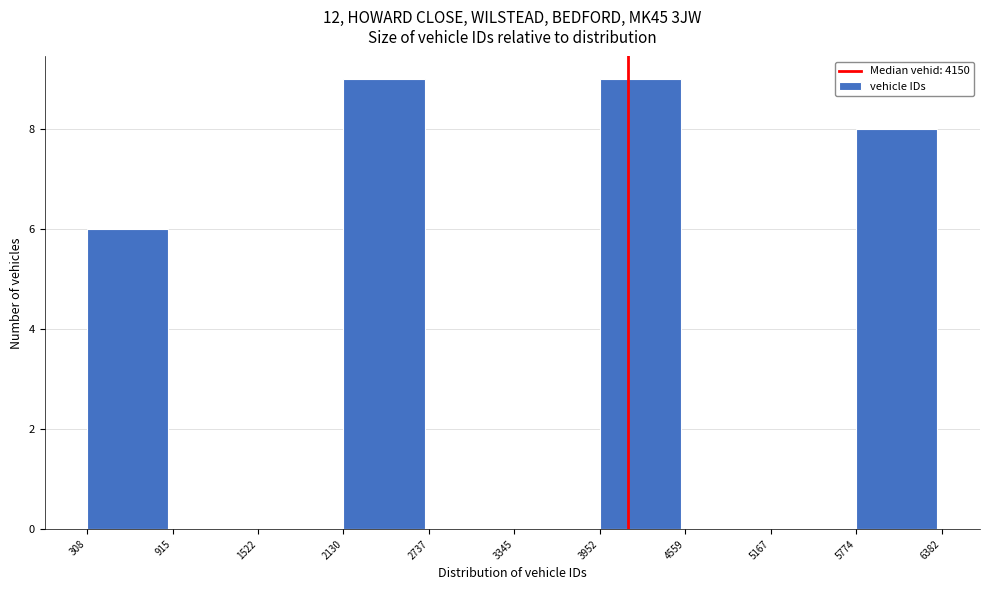

How tall is the bar that spans 5774 to 6382 on the x-axis? The values are not printed on the chart, so give them approximately, as read against the axis.

8